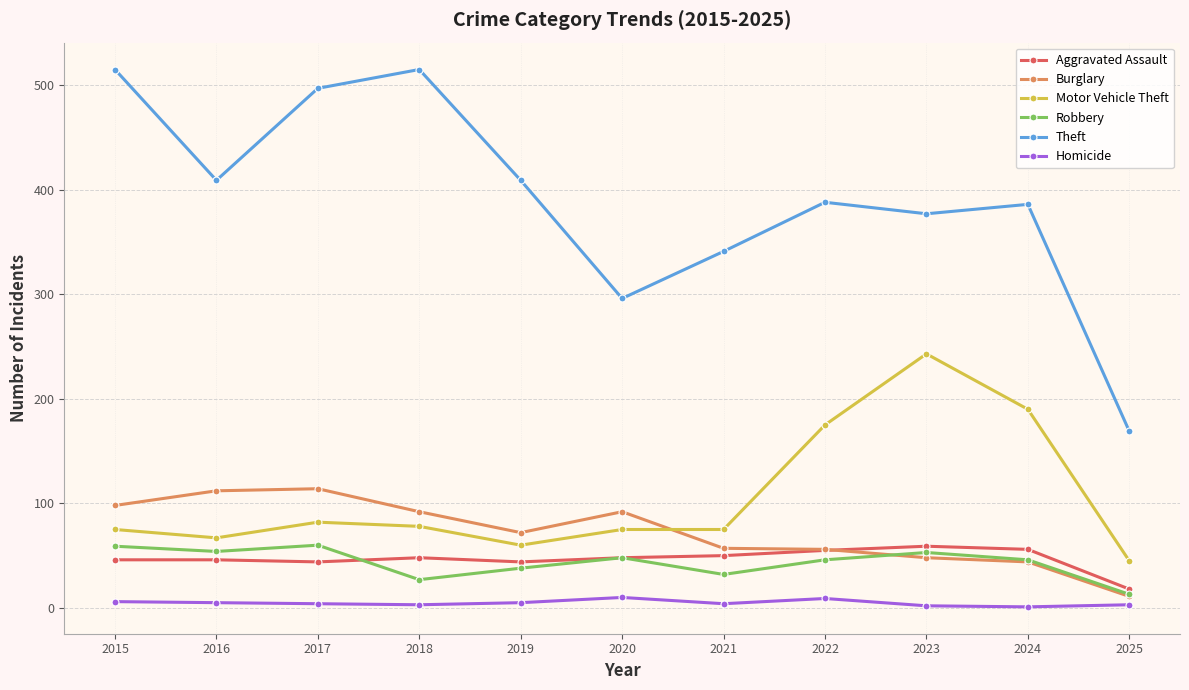

True or false: Aggravated Assault has a value of 50 at 2021.

True